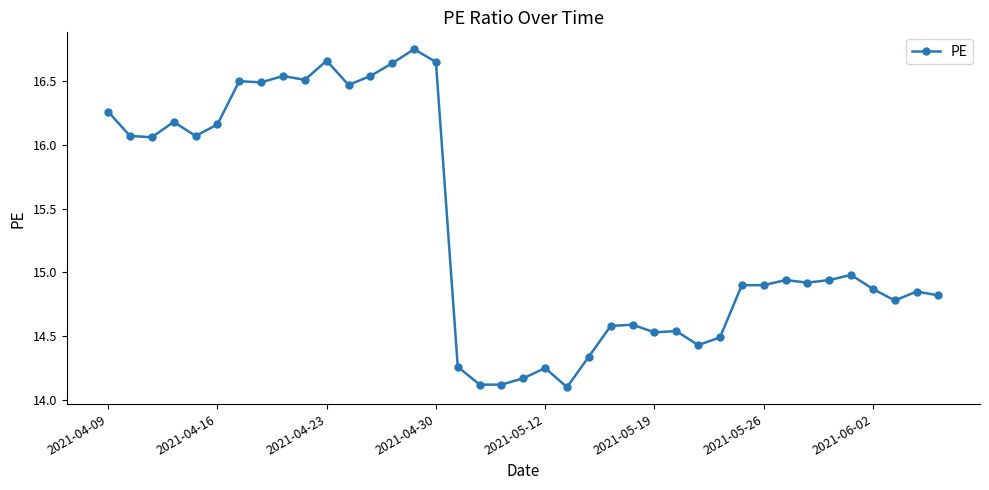

What is the value of the 19th point from the left?

14.1